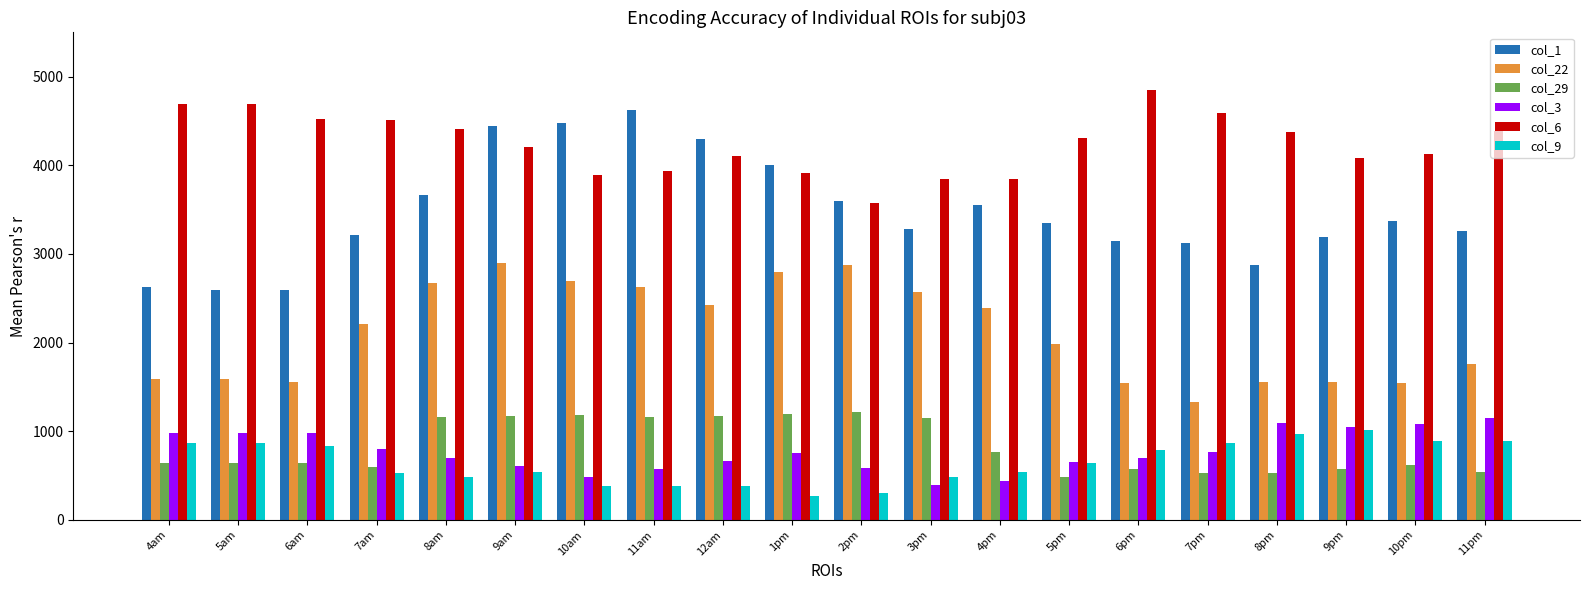

What position from the left is 1pm?

10